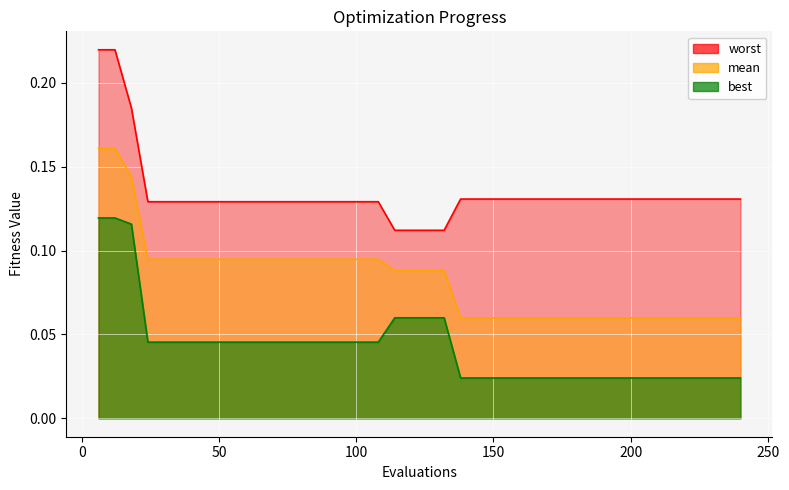

The best series shows 0.0 at 186. True or false?

False